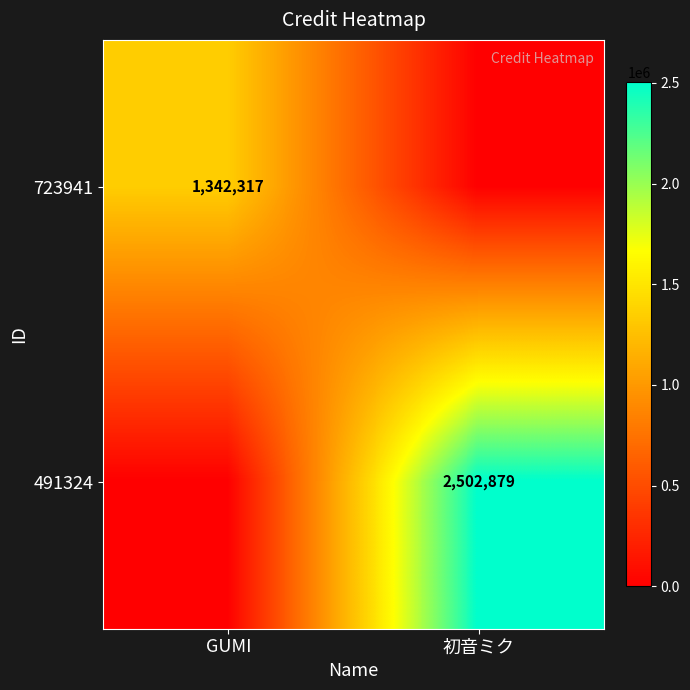

Is it true that 491324 equals 2502879 at 初音ミク?

True